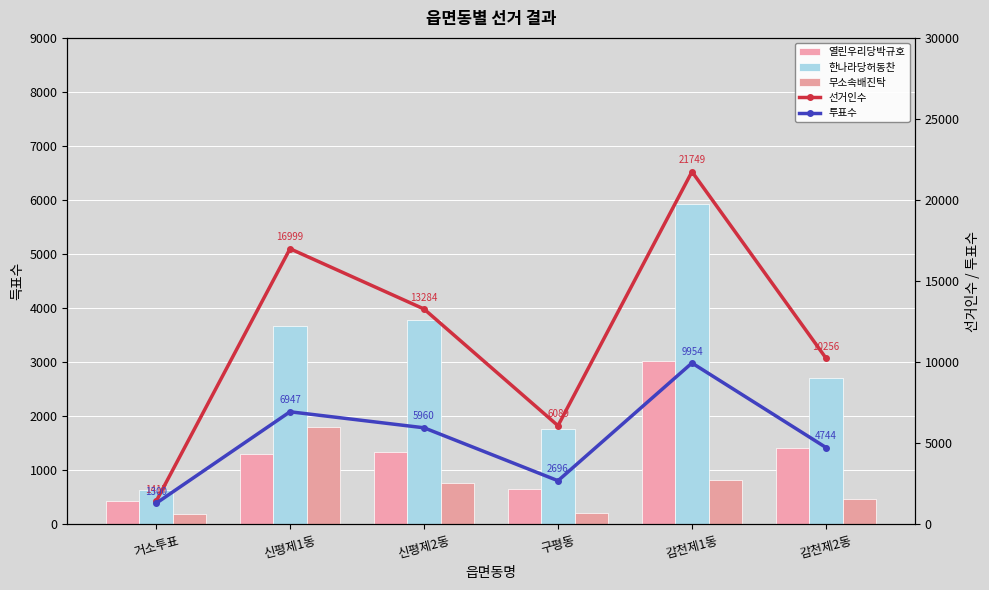

The 한나라당허동찬 series shows 5936 at 감천제1동. True or false?

True